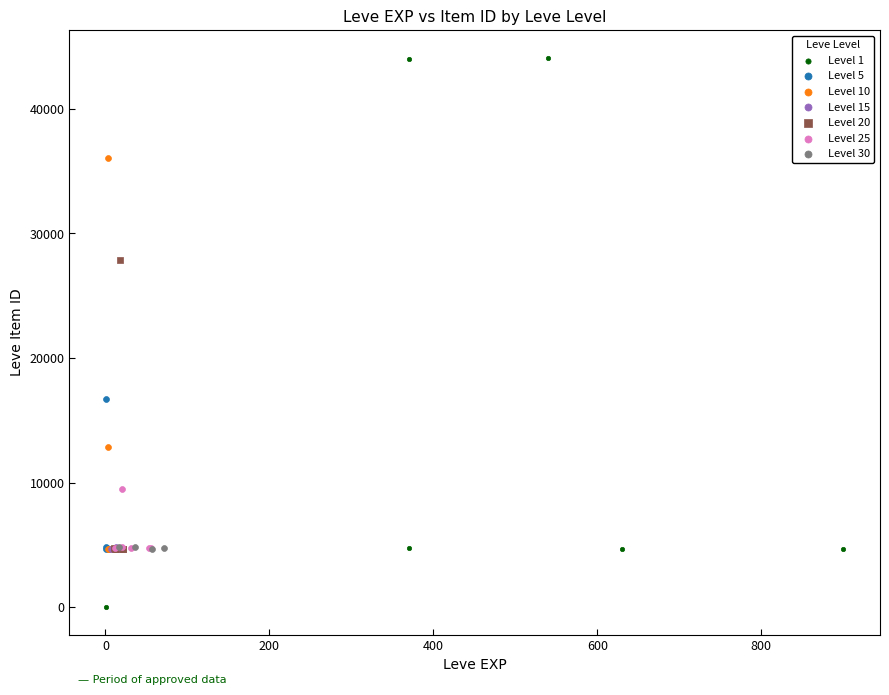

Which series reaches the maximum Y coordinate?

Level 1